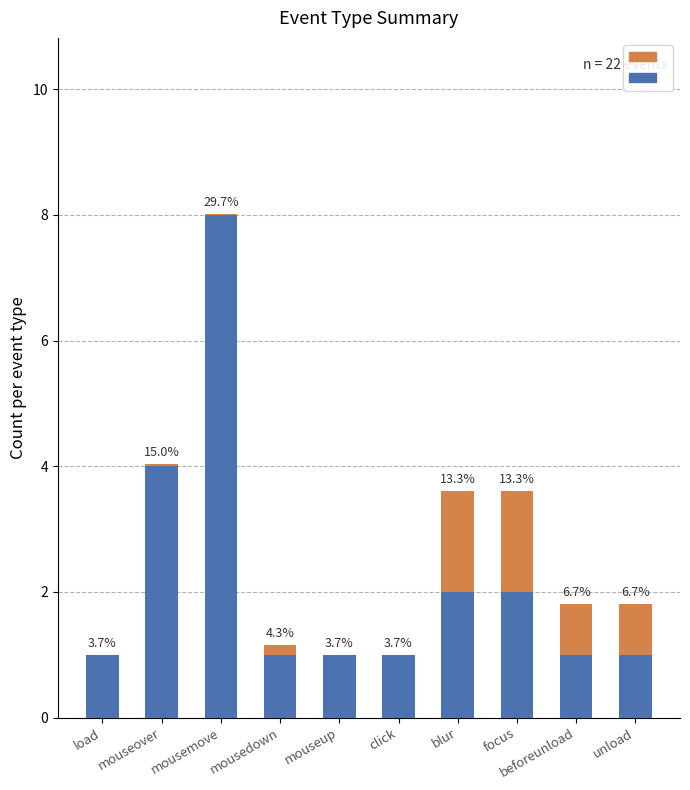

Does the chart contain stacked bars?

Yes